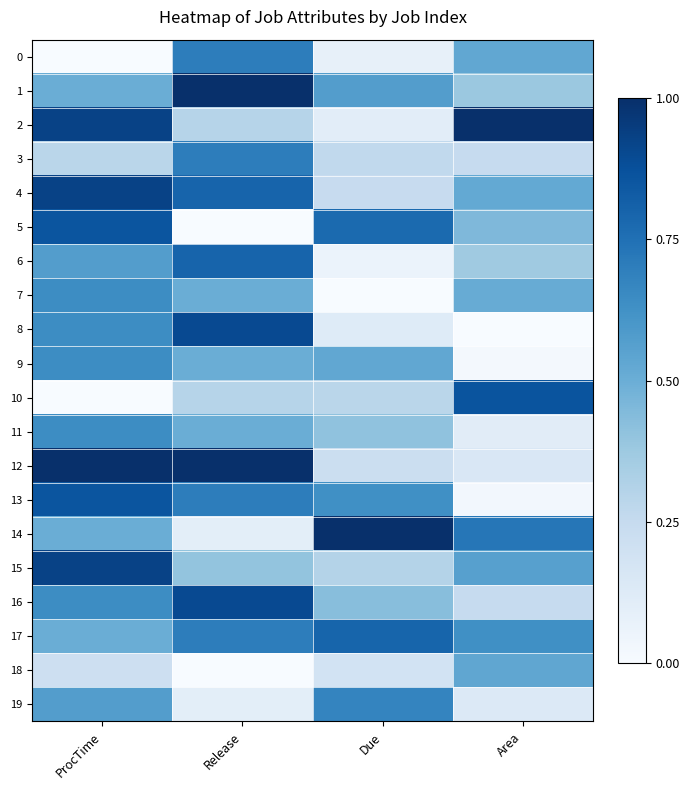

Which category has the lowest value across all series?

ProcTime